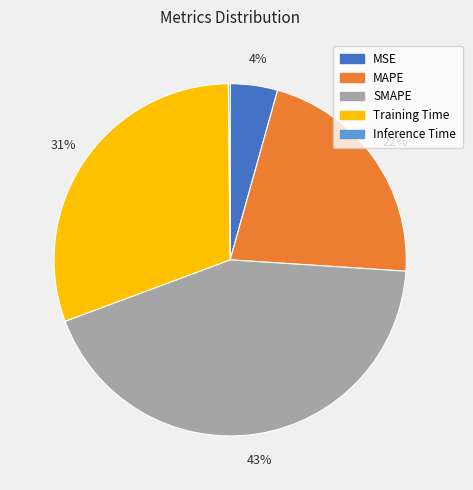

To the nearest percent, what percentage of the pie is Training Time?

31%